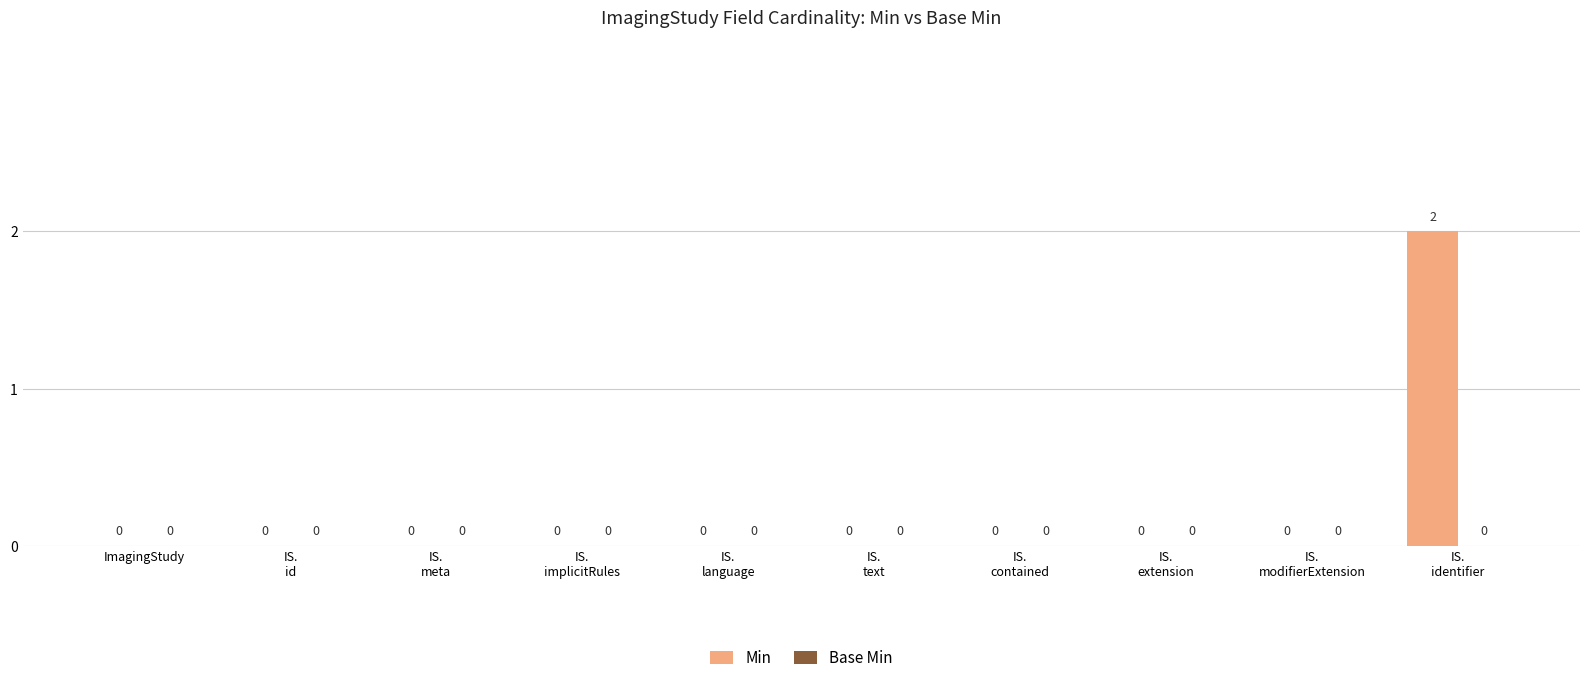

How many values are between 0 and 1?

9